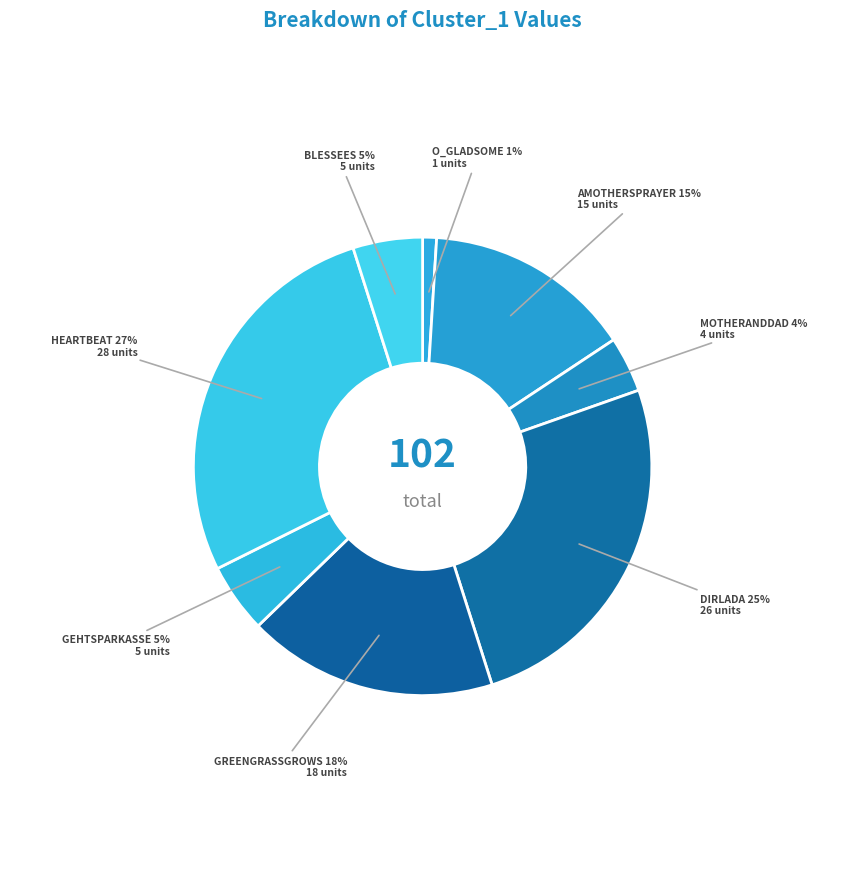

How many slices are in this pie chart?

8